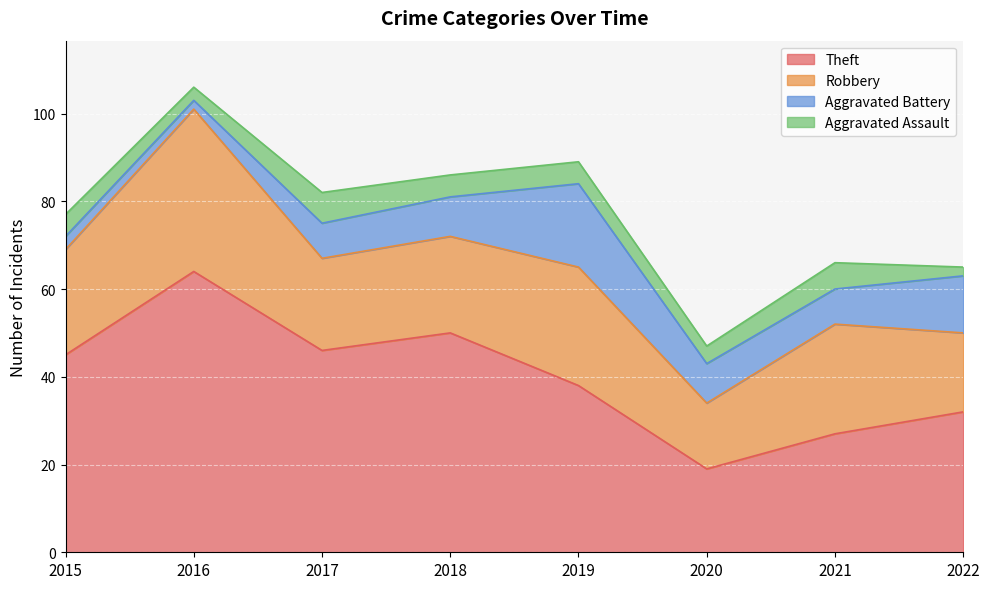

The value of Aggravated Assault at 2018 is 3. True or false?

False